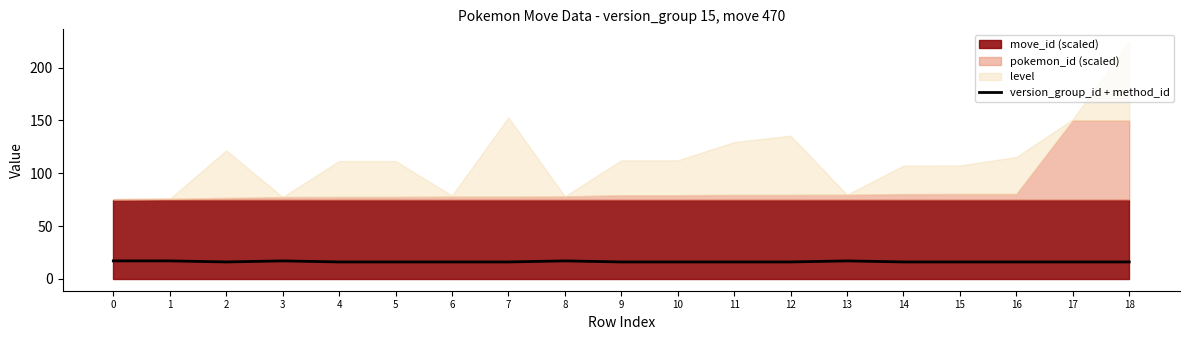

True or false: the data shows 16 at 16.

True